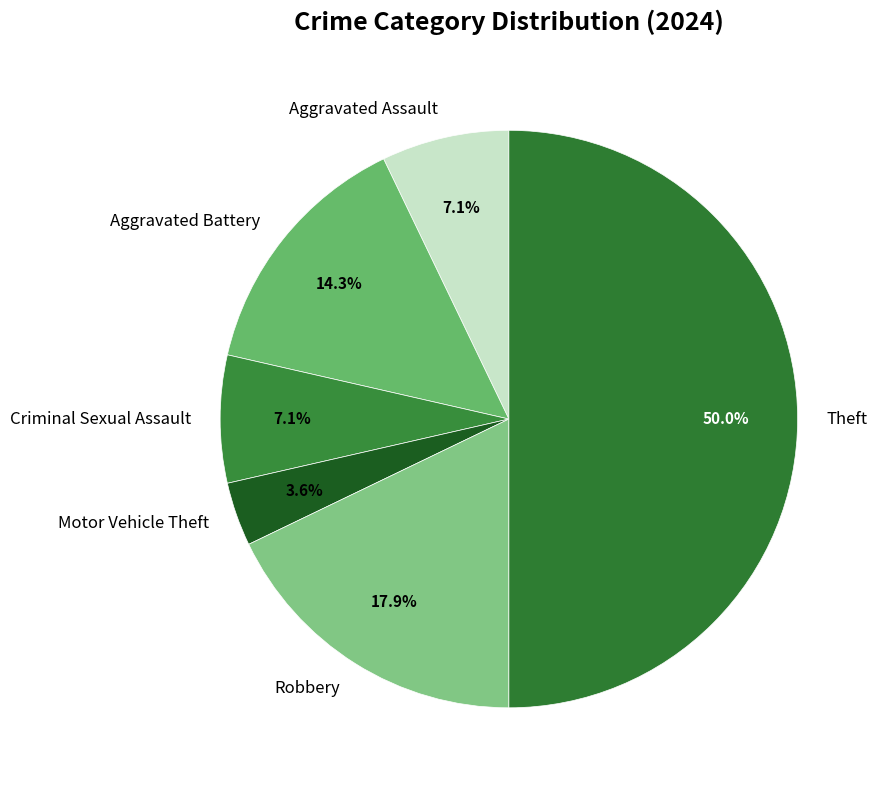

Which has a higher value, Aggravated Battery or Theft?

Theft